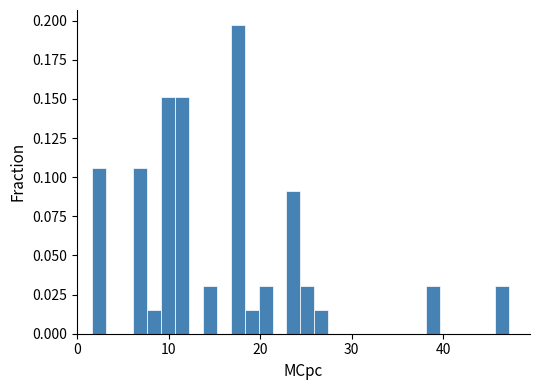

Read against the x-axis, roughly where is the centre of the tallest bar?

18